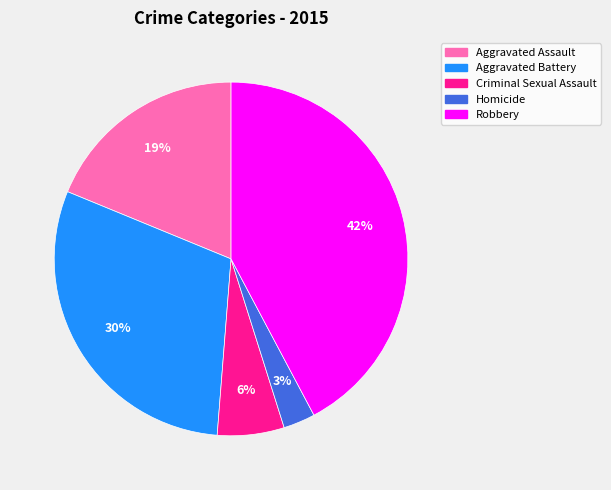

What is the largest slice in the pie chart?

Robbery